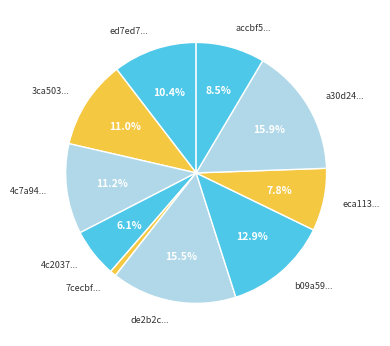

How many segments does this pie chart have?

10